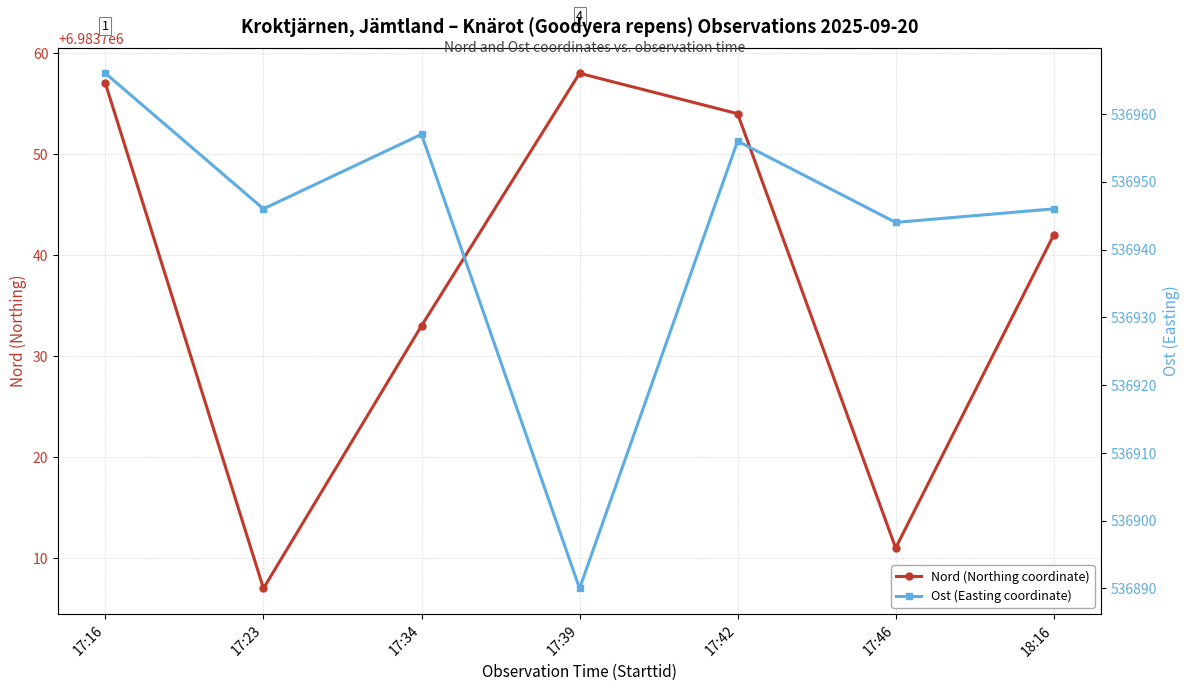

How many data points in Nord (Northing coordinate) are above 6983742?

3